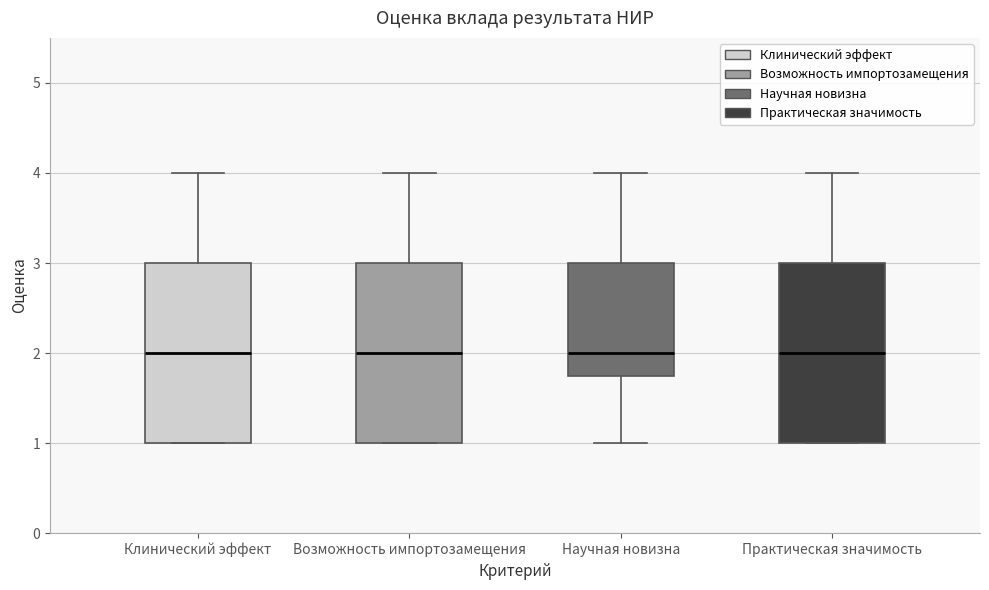

Reading left to right, transcribe this box plot: for each box, give where its median line is, the range the box spans, and where its two whiskers end, as read against the y-axis. The values are not printed on the chart, so give them approximately, as read against the axis.

Клинический эффект: median 2.0, box 1.0 to 3.0, whiskers 1.0 to 4.0
Возможность импортозамещения: median 2.0, box 1.0 to 3.0, whiskers 1.0 to 4.0
Научная новизна: median 2.0, box 1.8 to 3.0, whiskers 1.0 to 4.0
Практическая значимость: median 2.0, box 1.0 to 3.0, whiskers 1.0 to 4.0